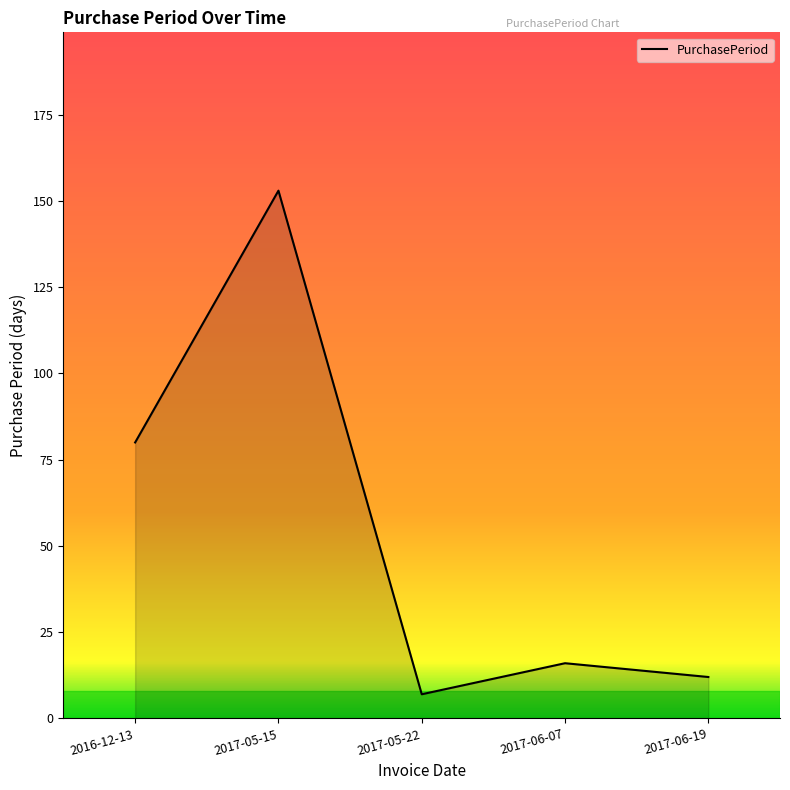

Rank the categories by value from lowest to highest.

2017-05-22, 2017-06-19, 2017-06-07, 2016-12-13, 2017-05-15